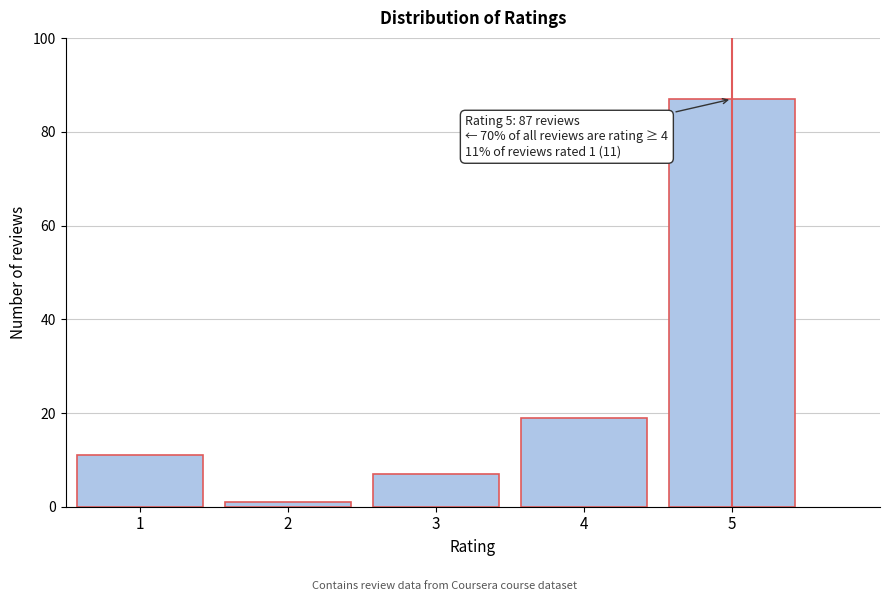

Reading left to right, transcribe all the data shown in this chart.

1=11	2=1	3=7	4=19	5=87